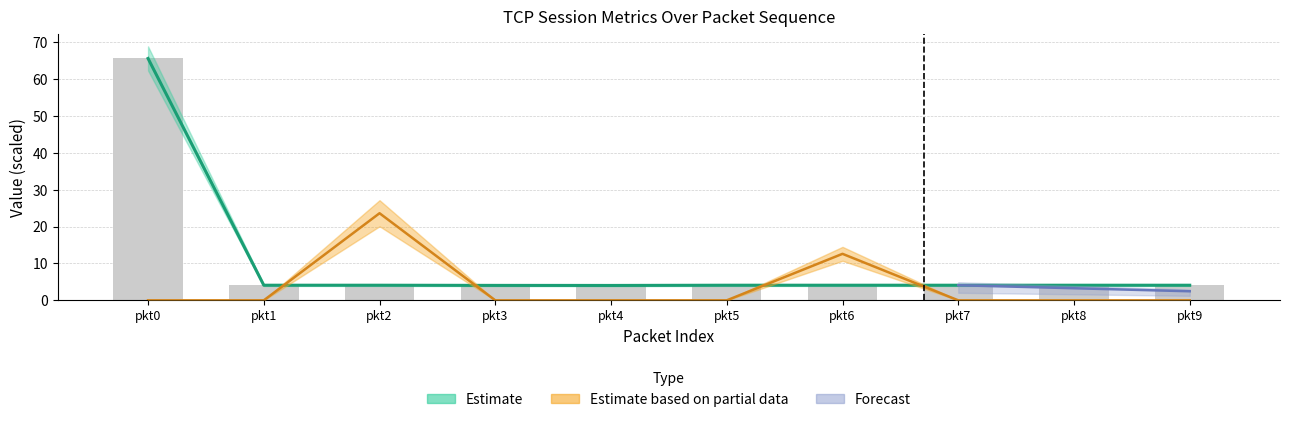

What is the label of the 5th bar from the right?

5